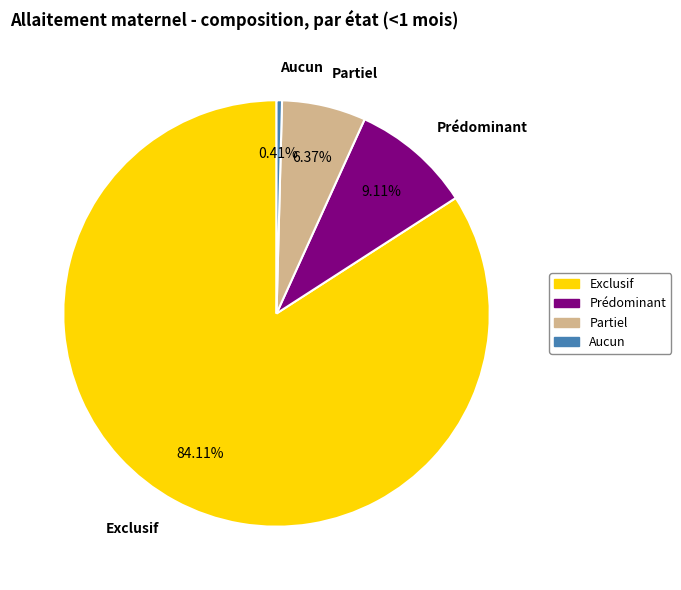

To the nearest percent, what is the average slice percentage?

25%